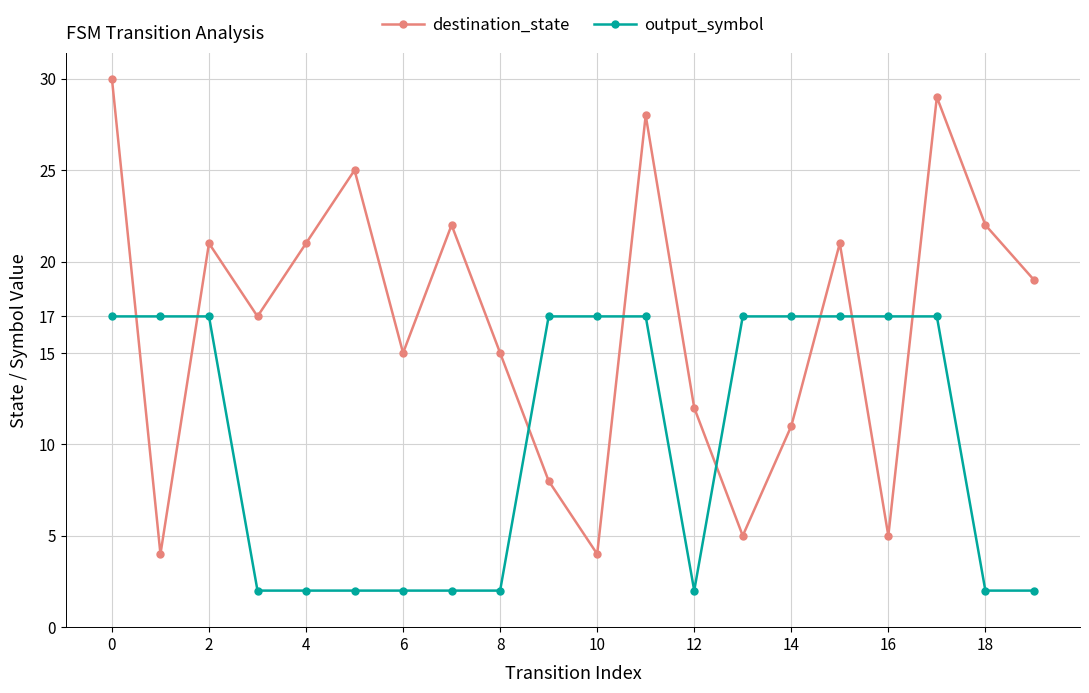

True or false: destination_state and output_symbol intersect in this chart.

True